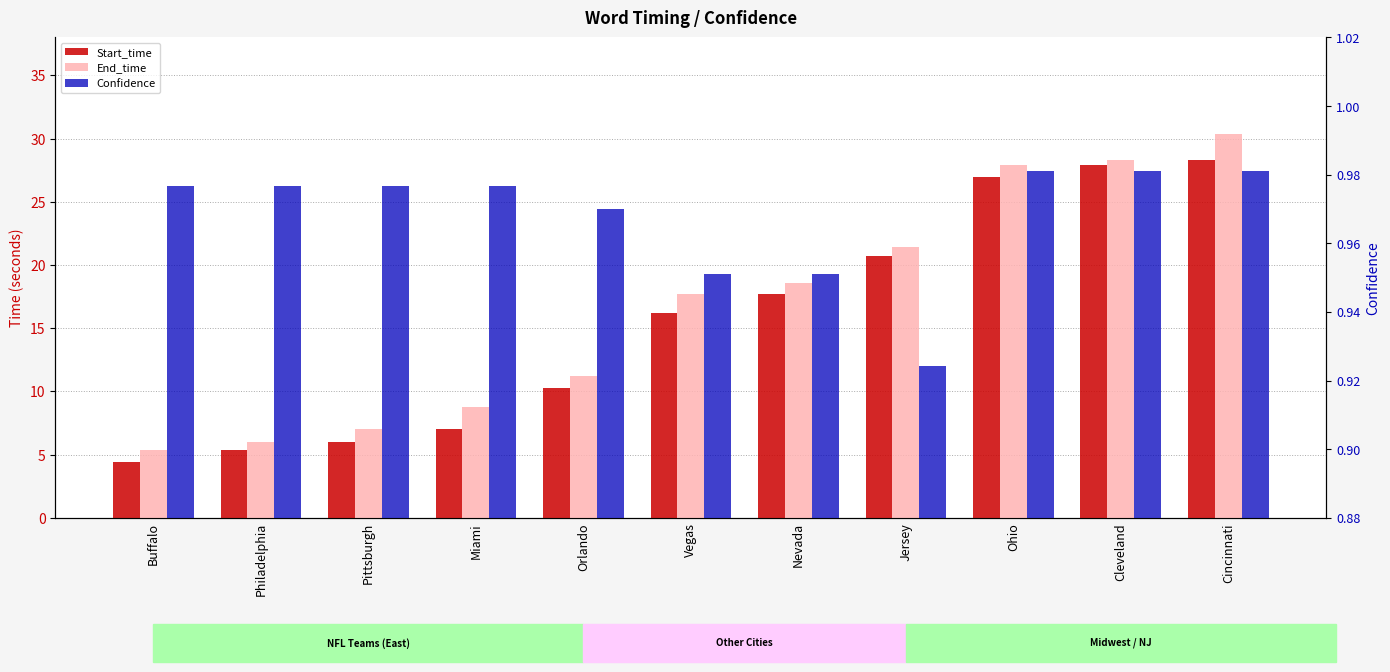

At which category is the sum across all series the highest?

Cincinnati